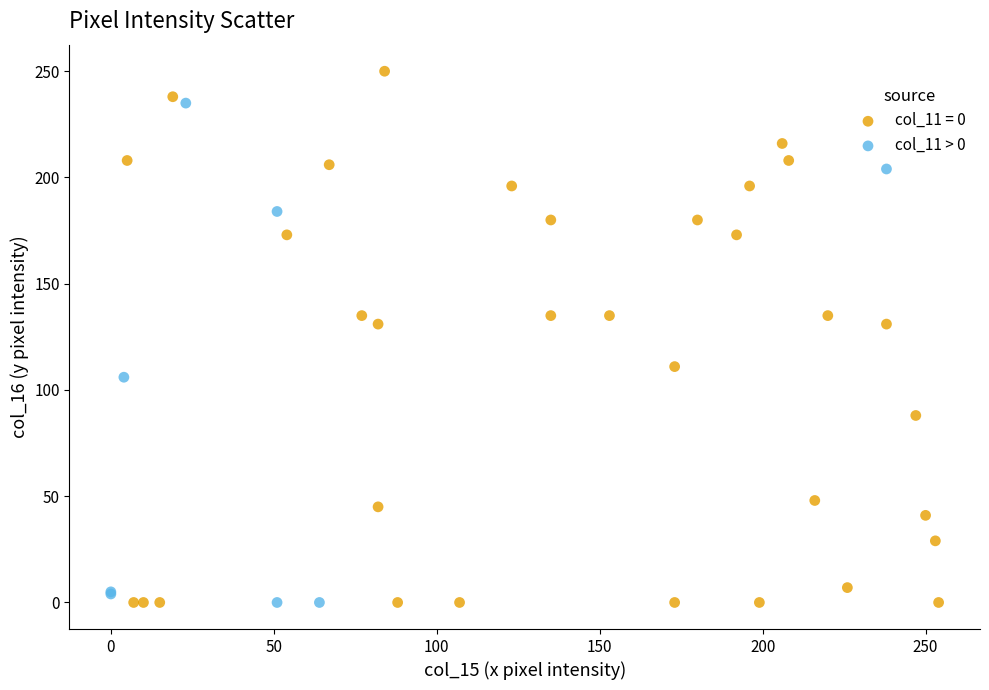

Which series reaches the maximum Y coordinate?

col_11 = 0